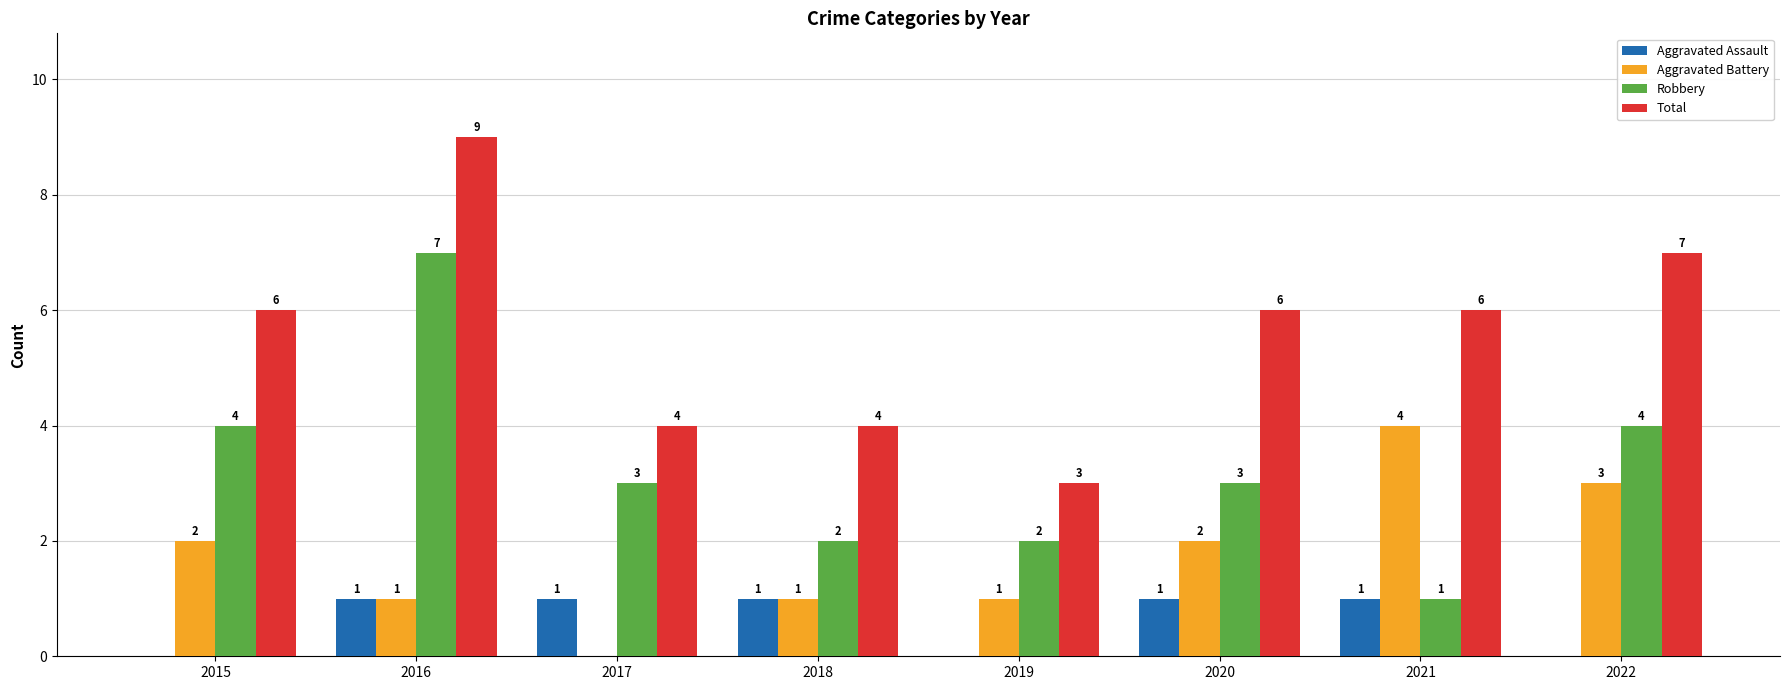

Reading left to right, extract all data points from this chart.

Aggravated Assault: 0	1	1	1	0	1	1	0
Aggravated Battery: 2	1	0	1	1	2	4	3
Robbery: 4	7	3	2	2	3	1	4
Total: 6	9	4	4	3	6	6	7